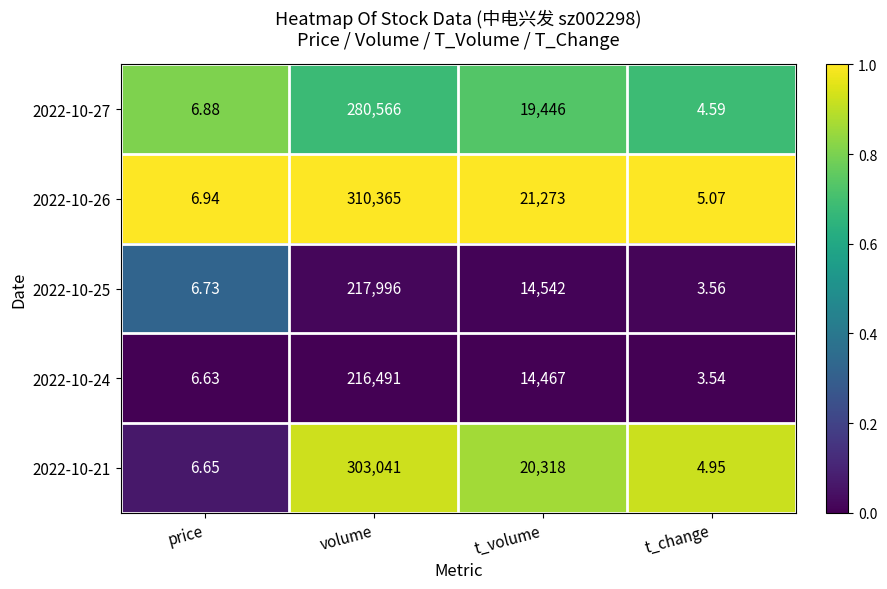

Where is 2022-10-27 nearest to the value 140285?

t_volume